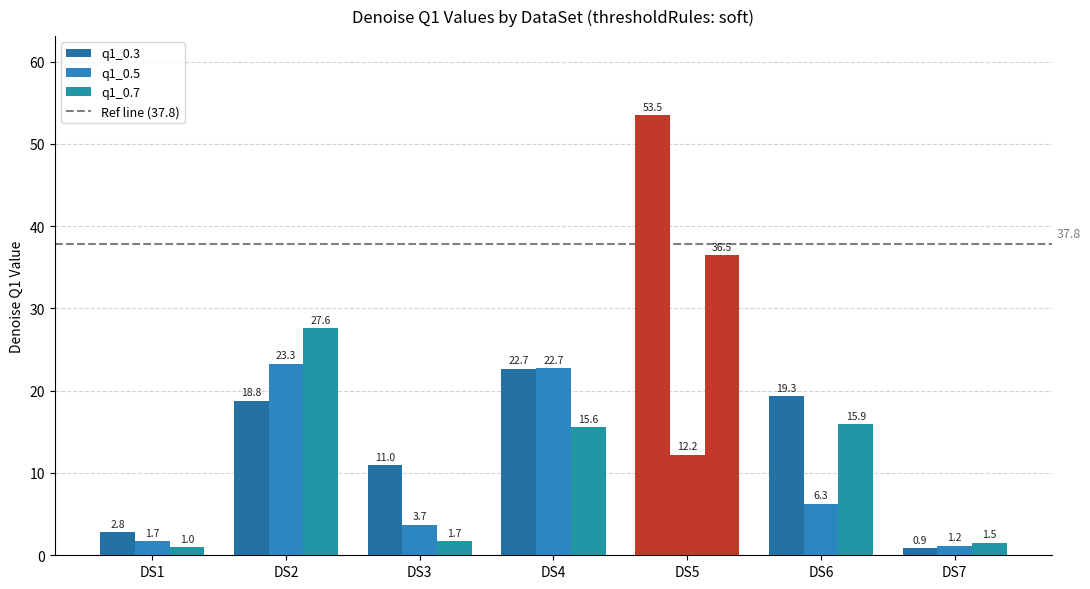

What is the lowest value of the q1_0.7 series?

1.0